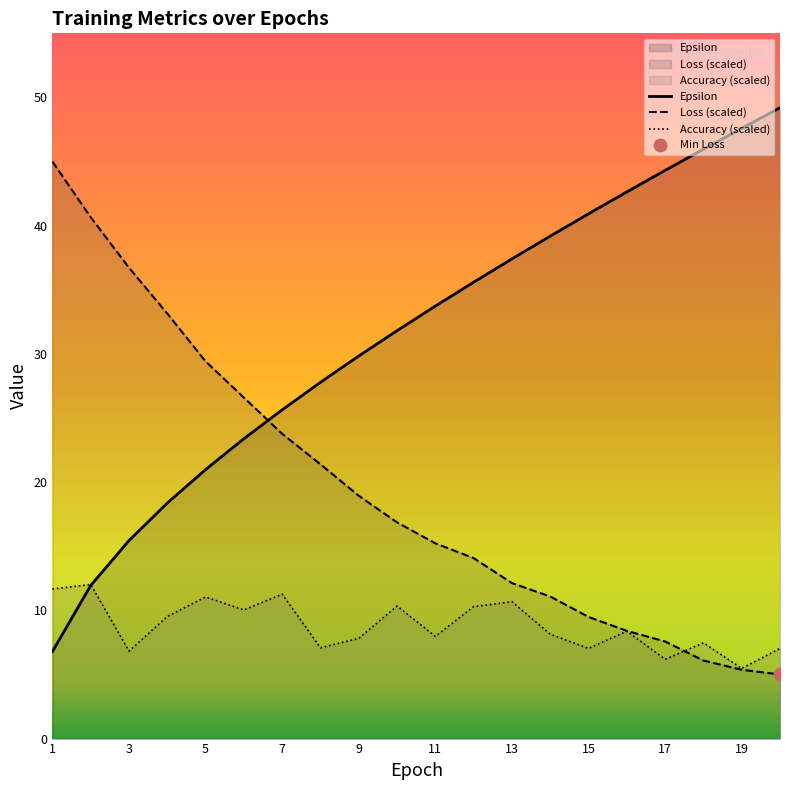

At how many categories does at least one series exceed 27?

18